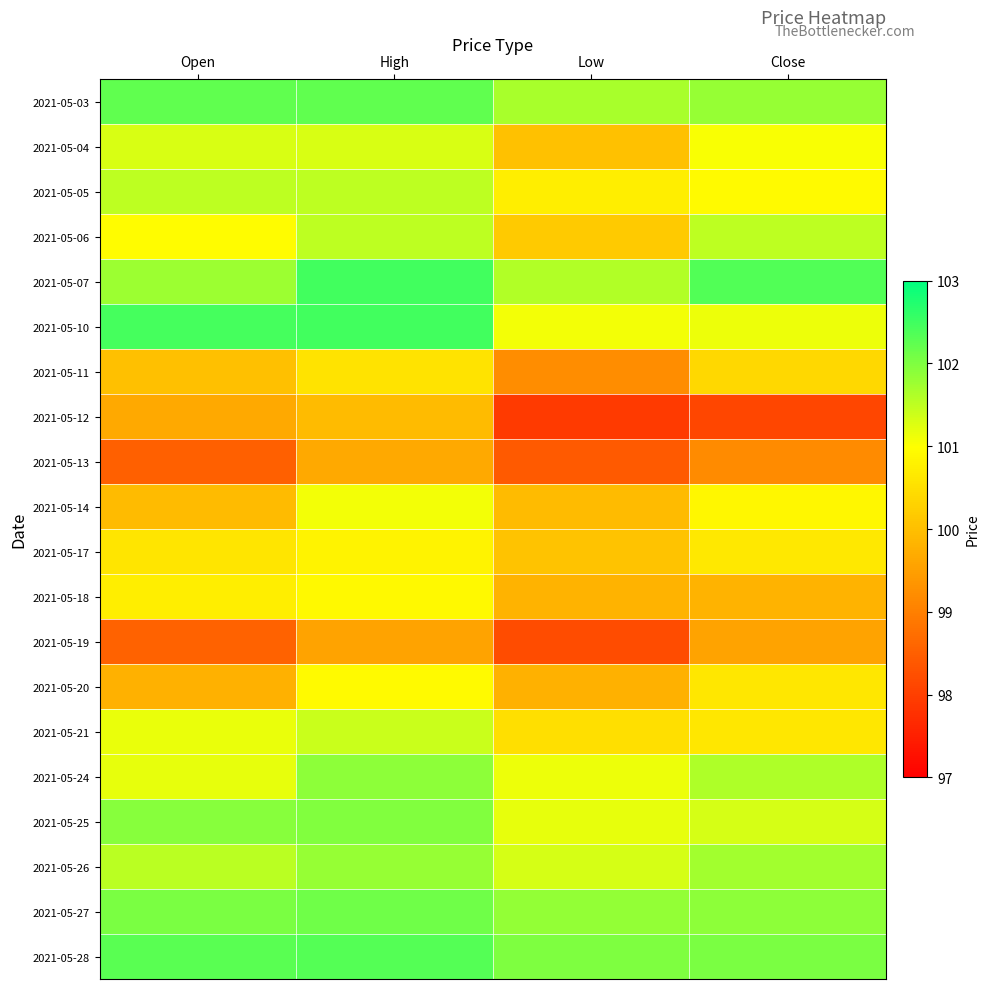

Which category has the highest value across all series?

High